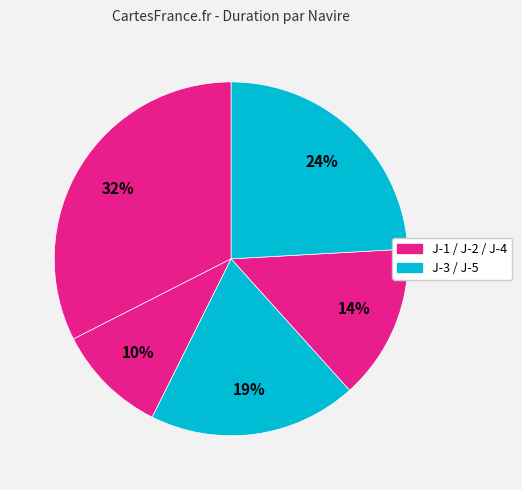

Count the number of slices in the pie.

5